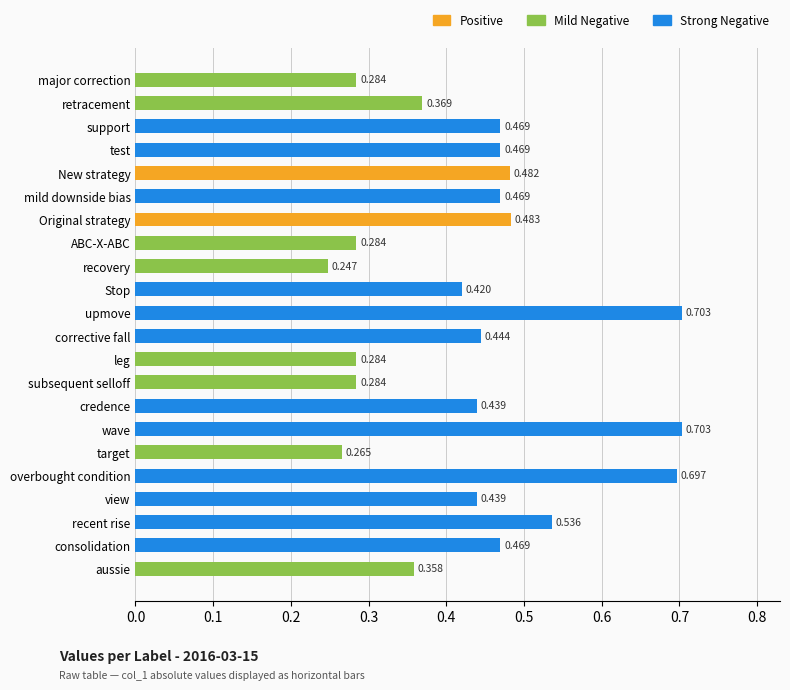

Which label corresponds to the smallest value in the chart?

recovery